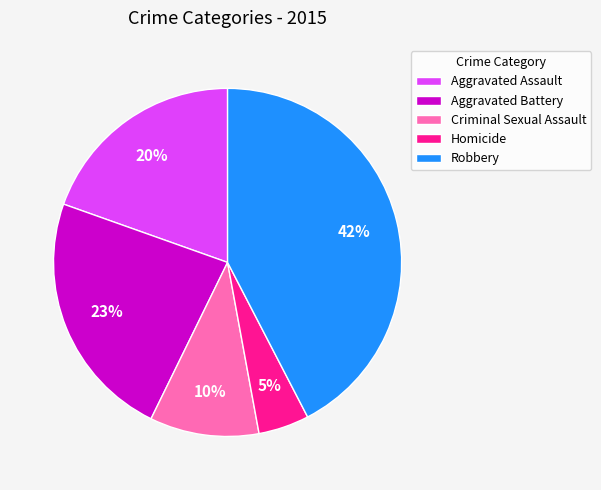

Do Criminal Sexual Assault and Aggravated Battery together represent more than half of the pie?

No